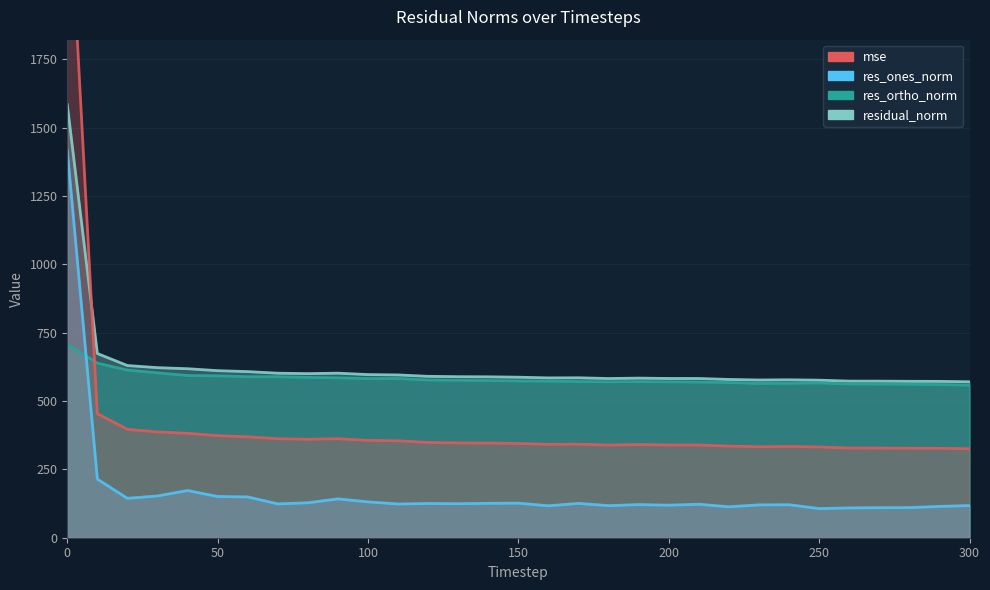

True or false: residual_norm and res_ones_norm cross at least once.

False